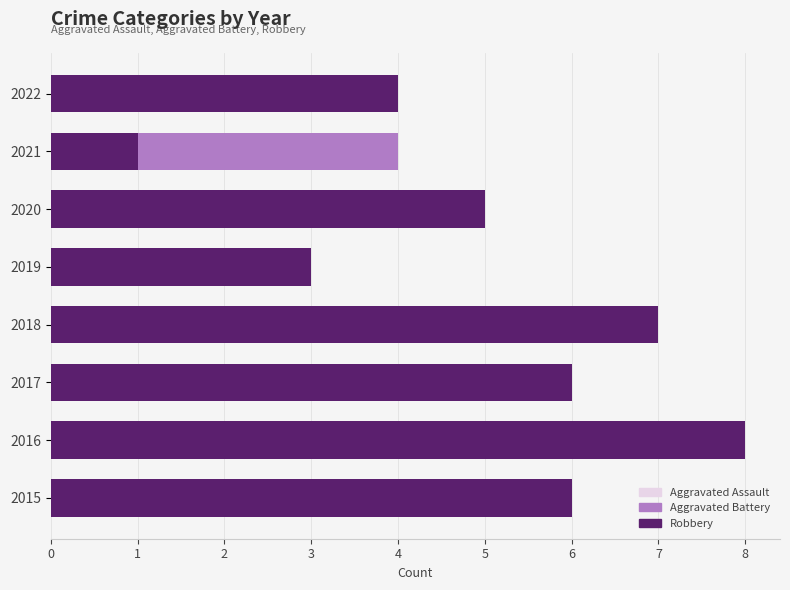

At how many categories does at least one series exceed 6?

2